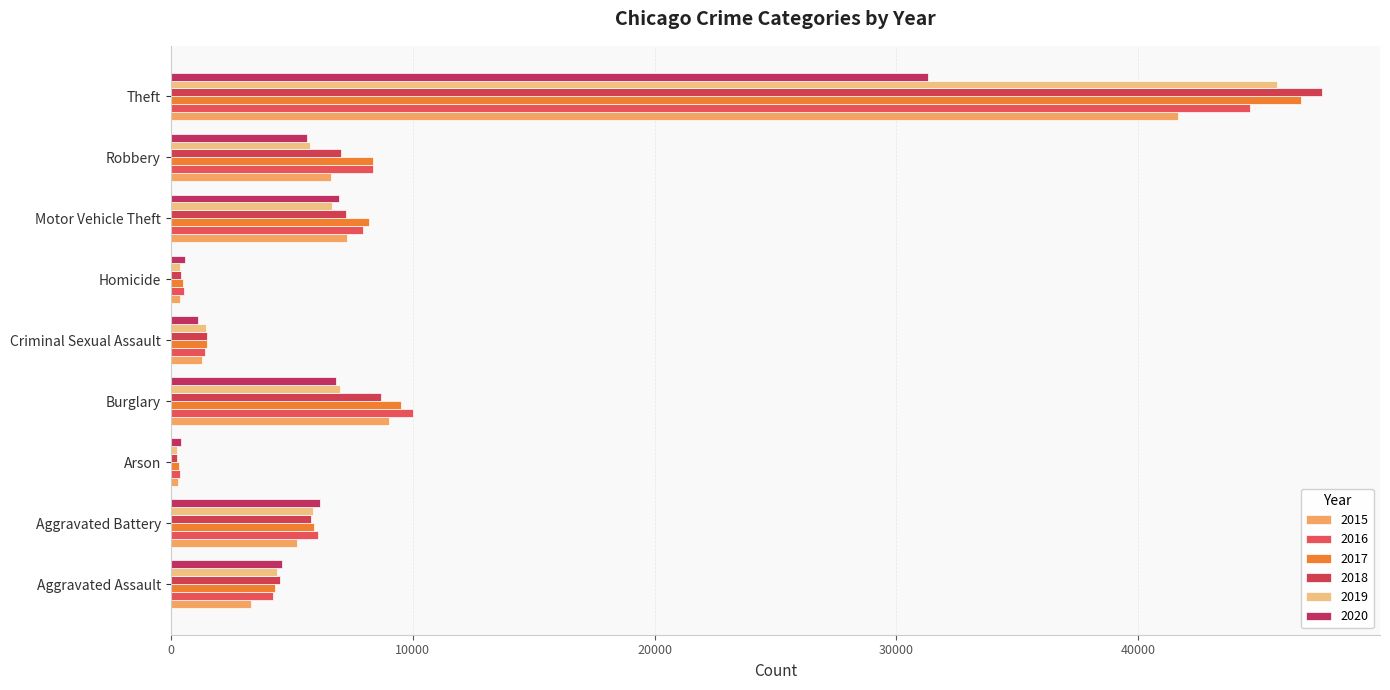

How many series are shown in this chart?

6